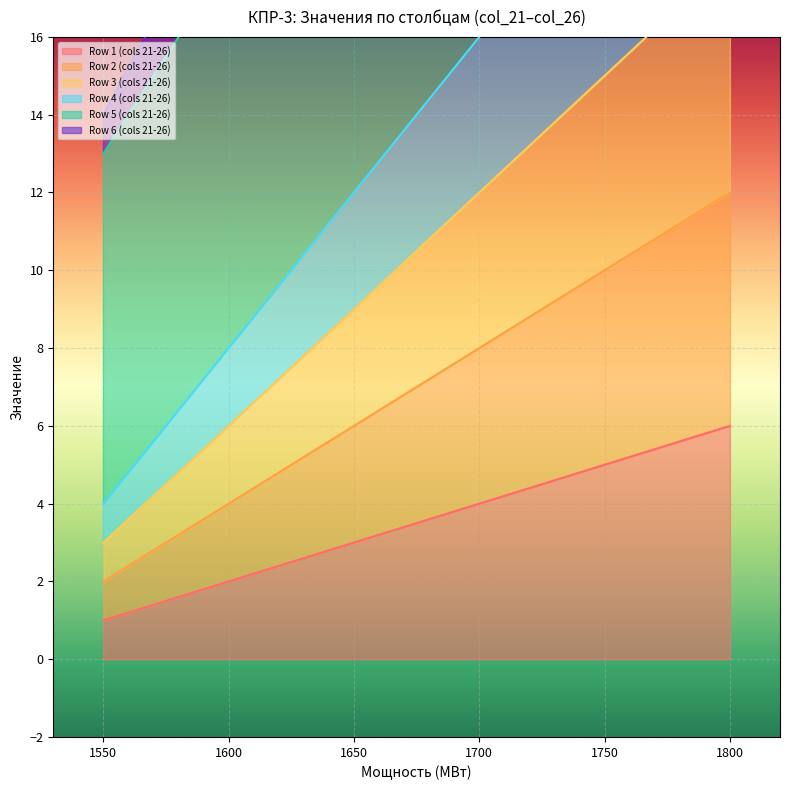

Is it true that Row 1 (cols 21-26) equals 1 at 1600?

False